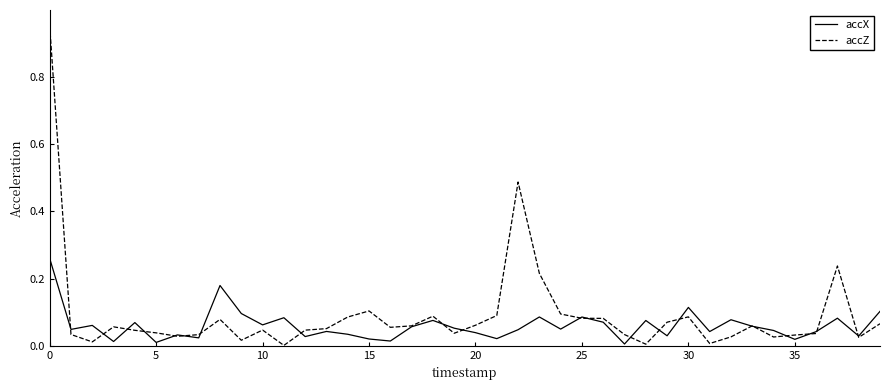

In accZ, how many points are lower than both neighbors (excluding endpoints)?

10